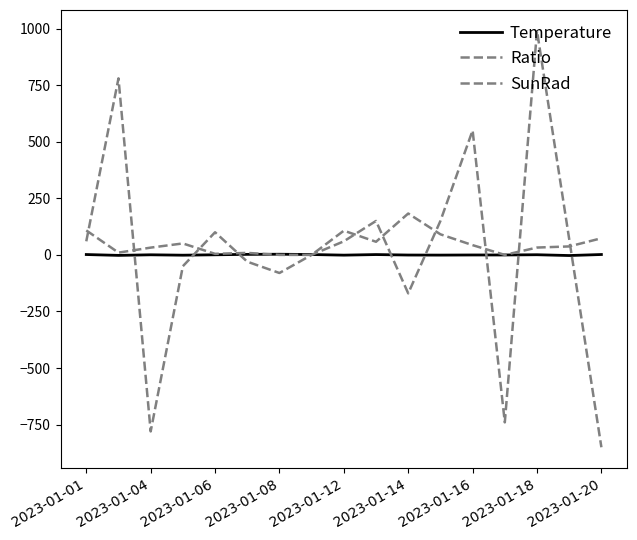

How many times do Ratio and SunRad cross each other?

10